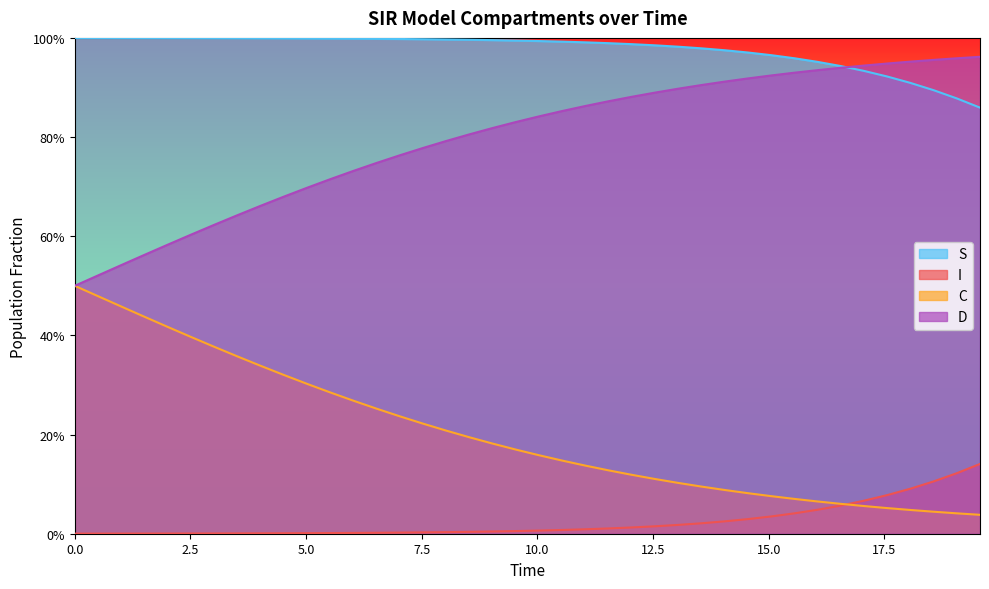

What is the sum of all S values?

39.0